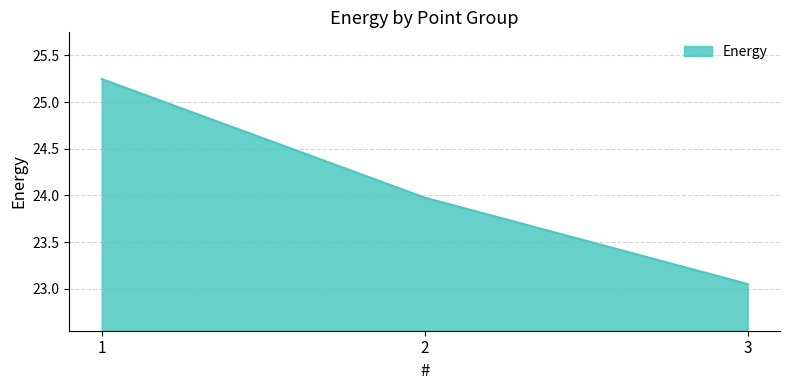

Between 1 and 3, which is larger?

1